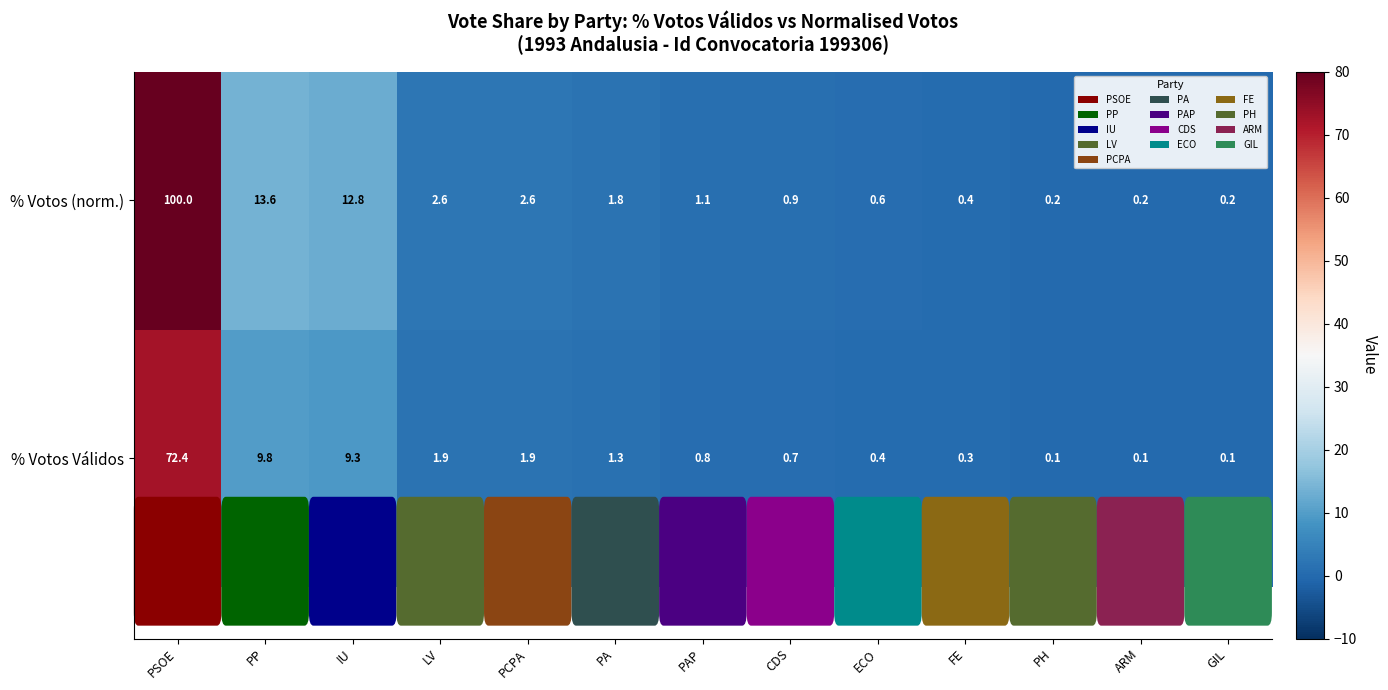

How many categories are shown in the chart?

13